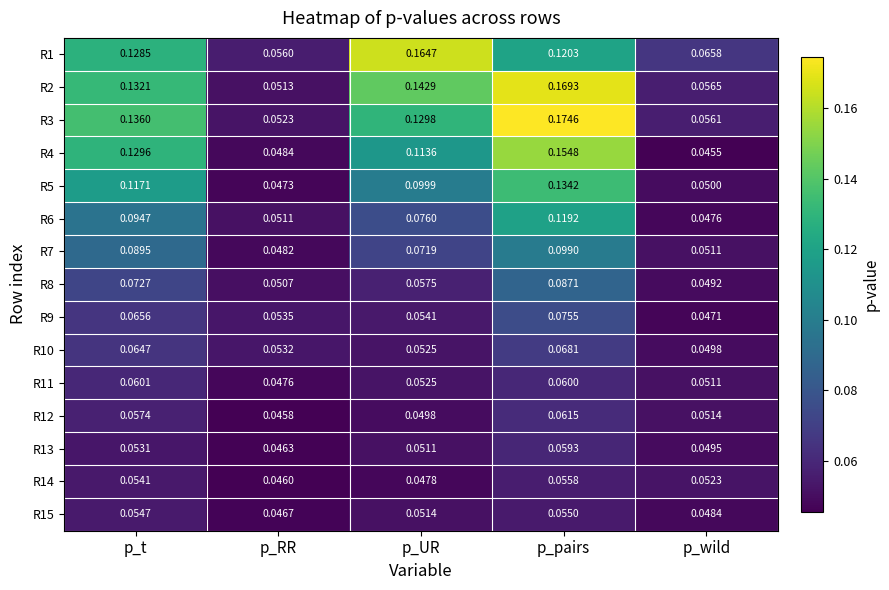

Which series has the largest total across all categories?

R2